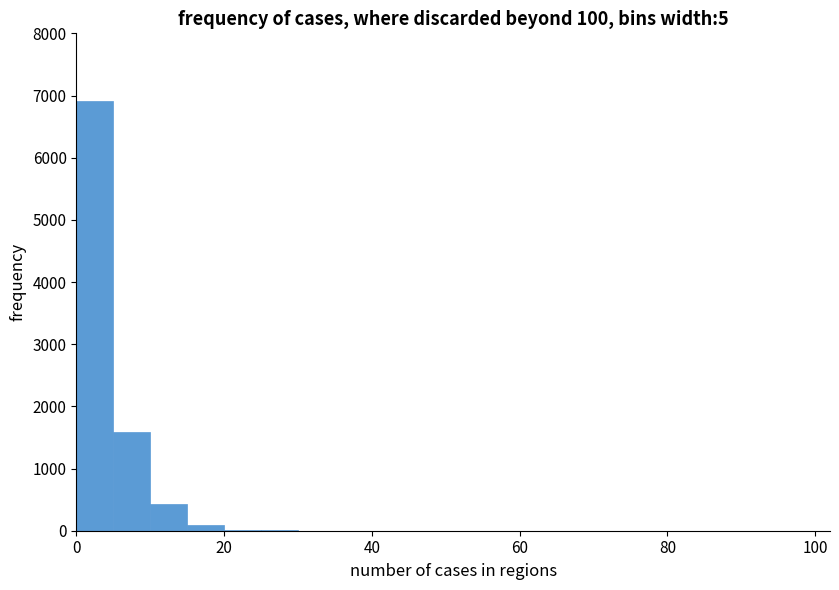

Read against the x-axis, roughly where is the centre of the tallest bar?

2